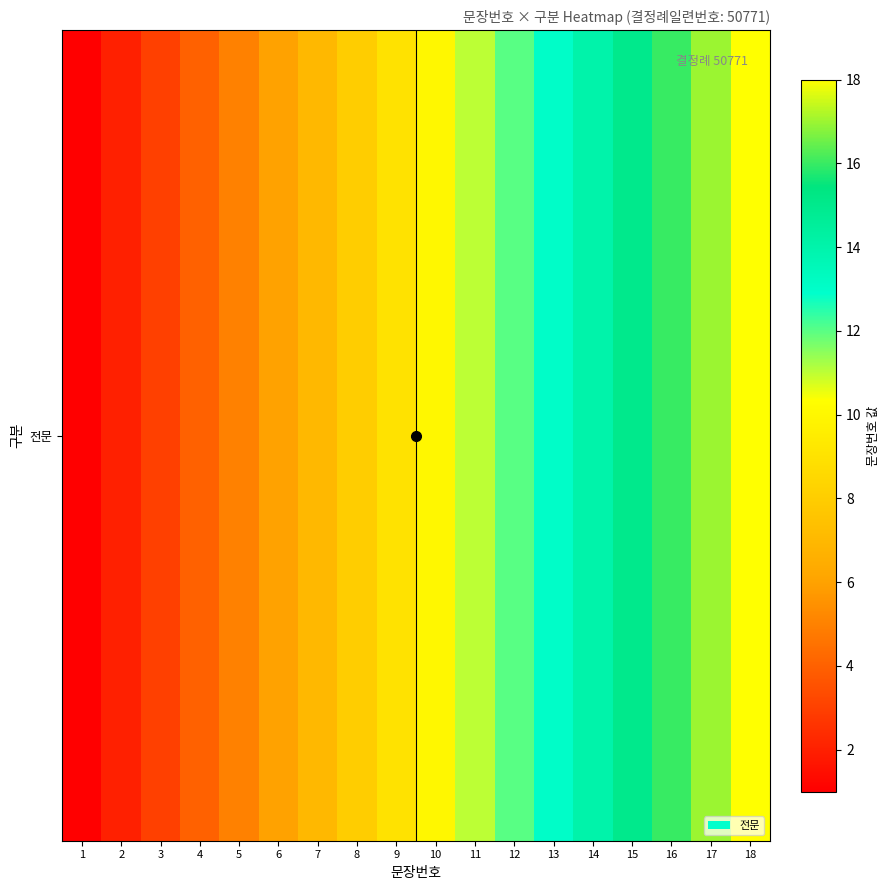

List the labels in order of value, largest first.

18, 17, 16, 15, 14, 13, 12, 11, 10, 9, 8, 7, 6, 5, 4, 3, 2, 1